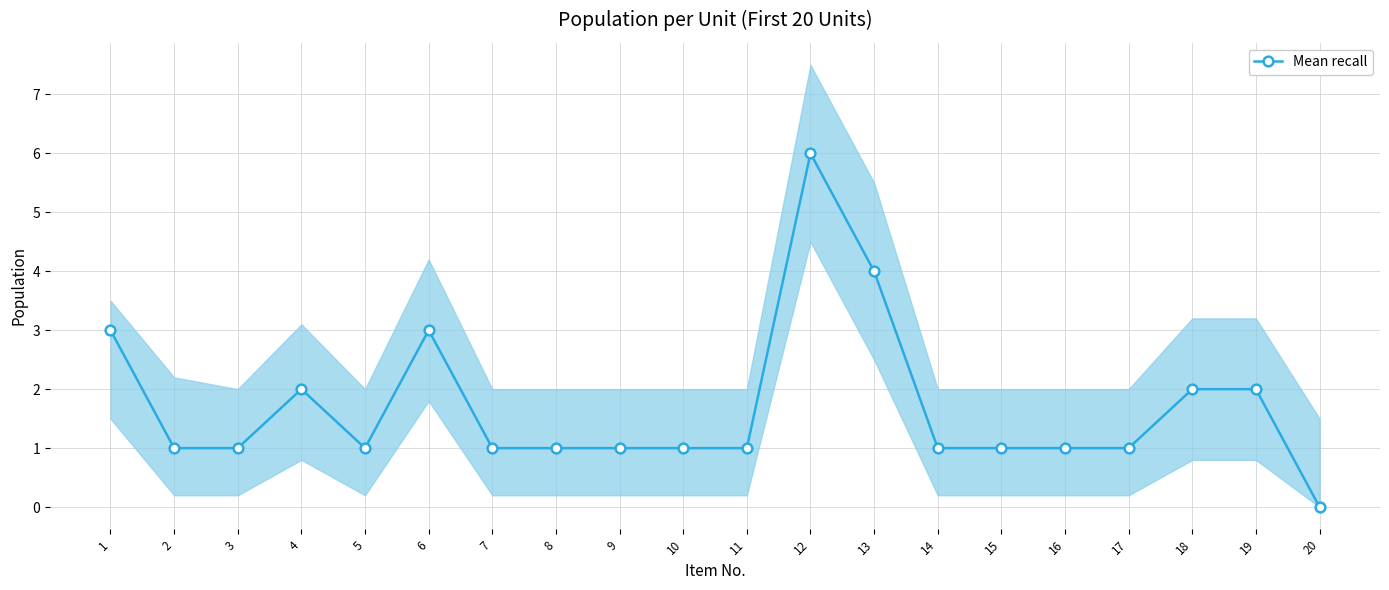

What is the sum of the values at 15 and 3?

2